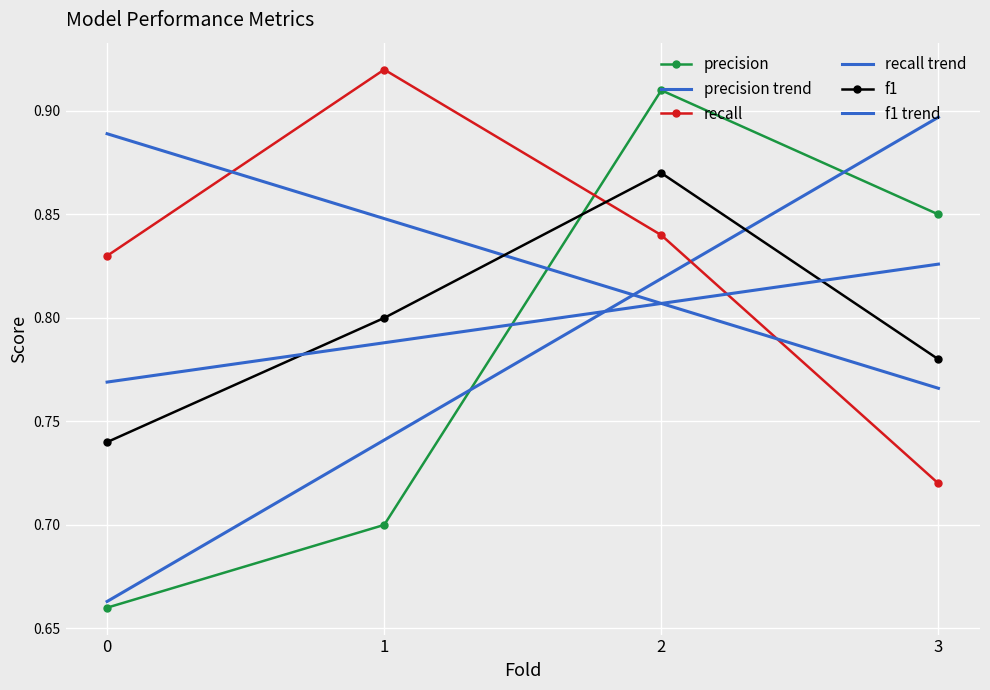

Reading left to right, what are all the values shown in this chart?

precision: 0=0.7	1=0.7	2=0.9	3=0.8
recall: 0=0.8	1=0.9	2=0.8	3=0.7
f1: 0=0.7	1=0.8	2=0.9	3=0.8